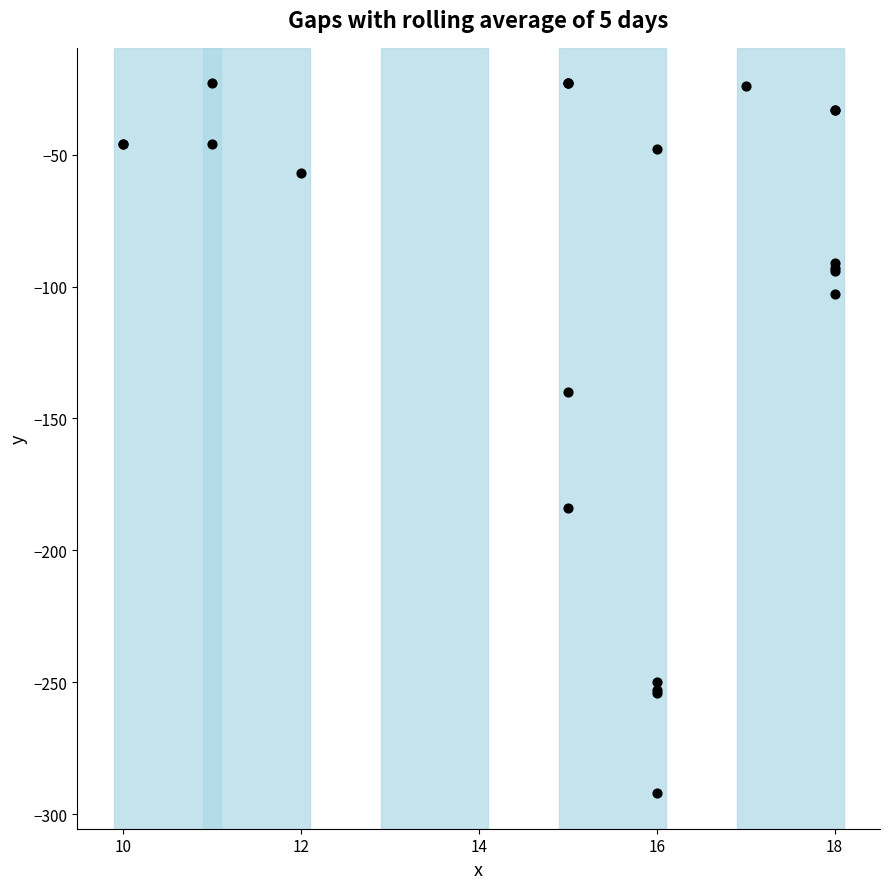

What Y value in the scatter plot is closest to -157?

-140